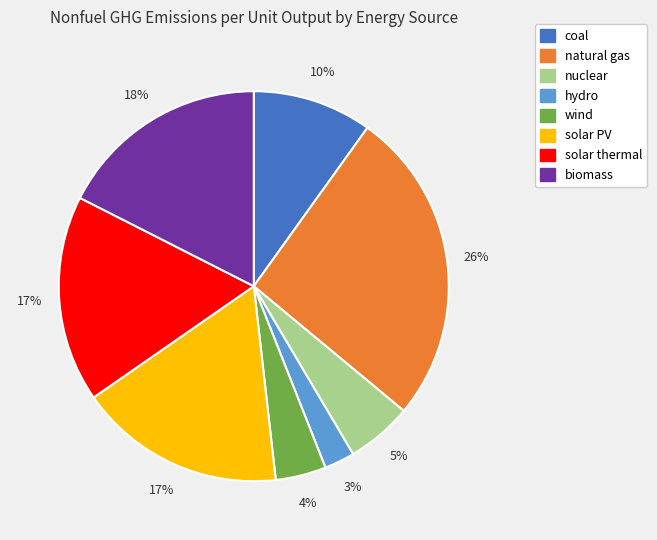

What is the largest slice in the pie chart?

natural gas